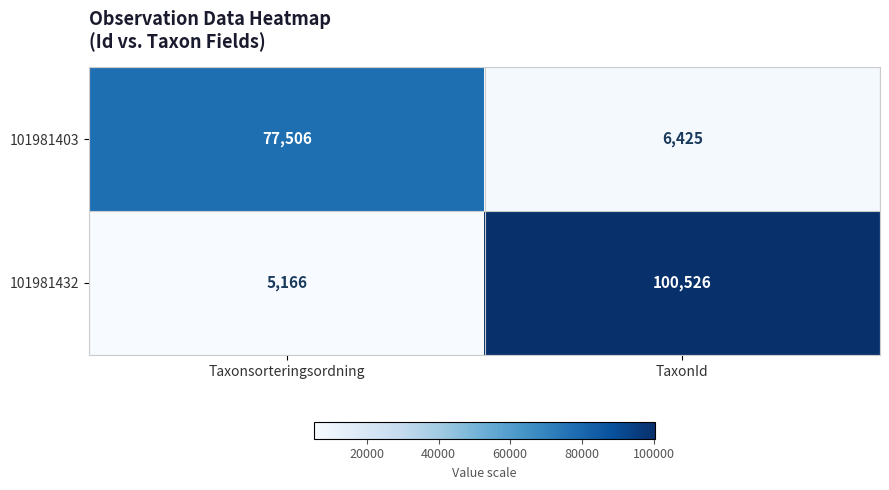

What is the difference between the maximum and minimum values in the 101981432 series?

95360